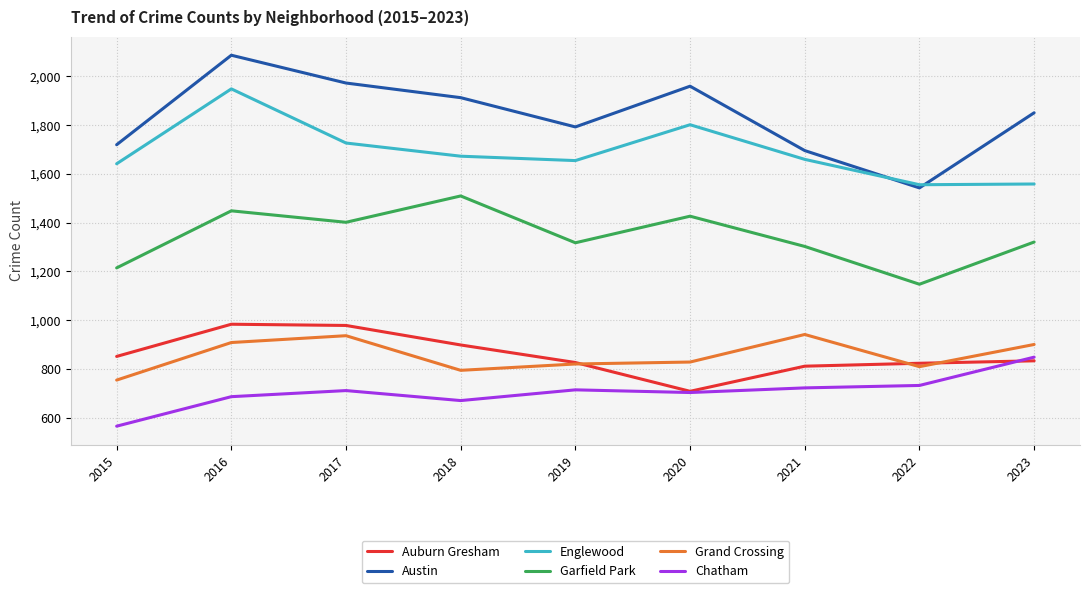

True or false: Garfield Park and Chatham cross at least once.

False